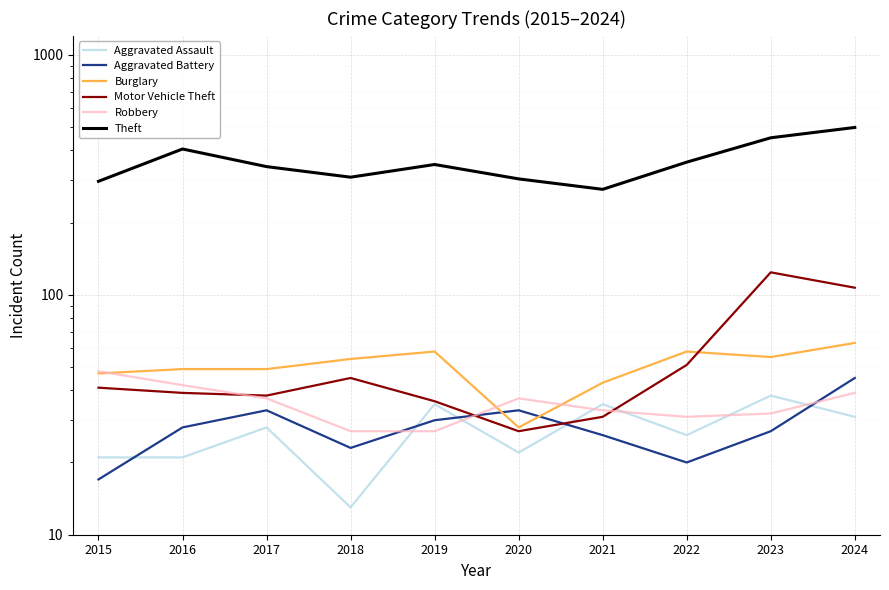

What is the difference between the highest and lowest values at 2017?

314